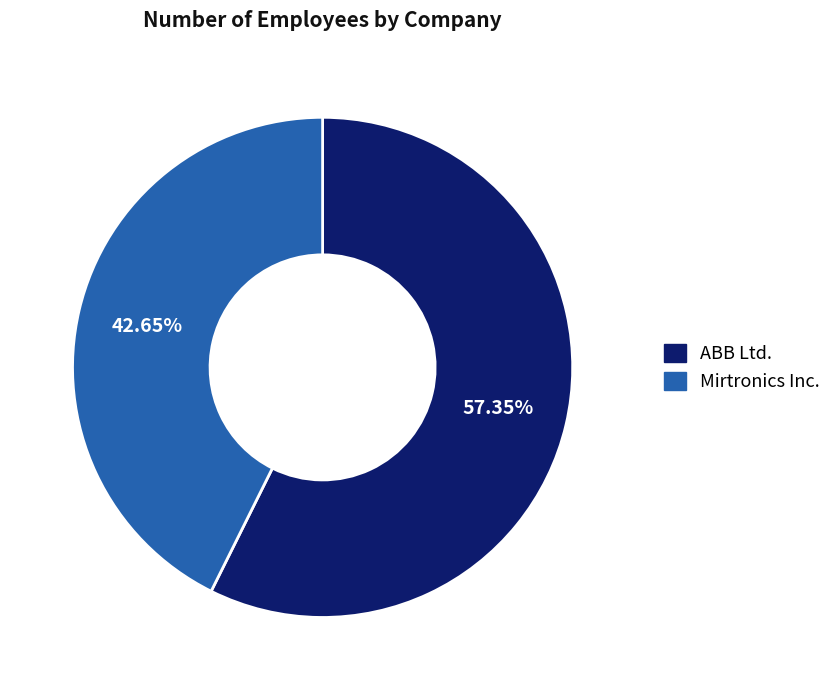

Which slice is the largest?

ABB Ltd.